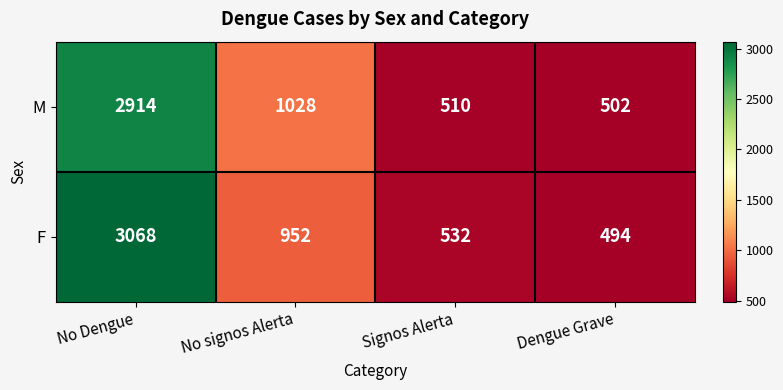

What is the smallest value displayed?

494